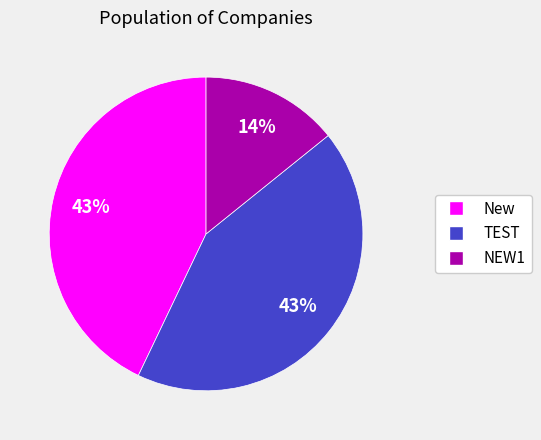

Do NEW1 and New together represent more than half of the pie?

Yes